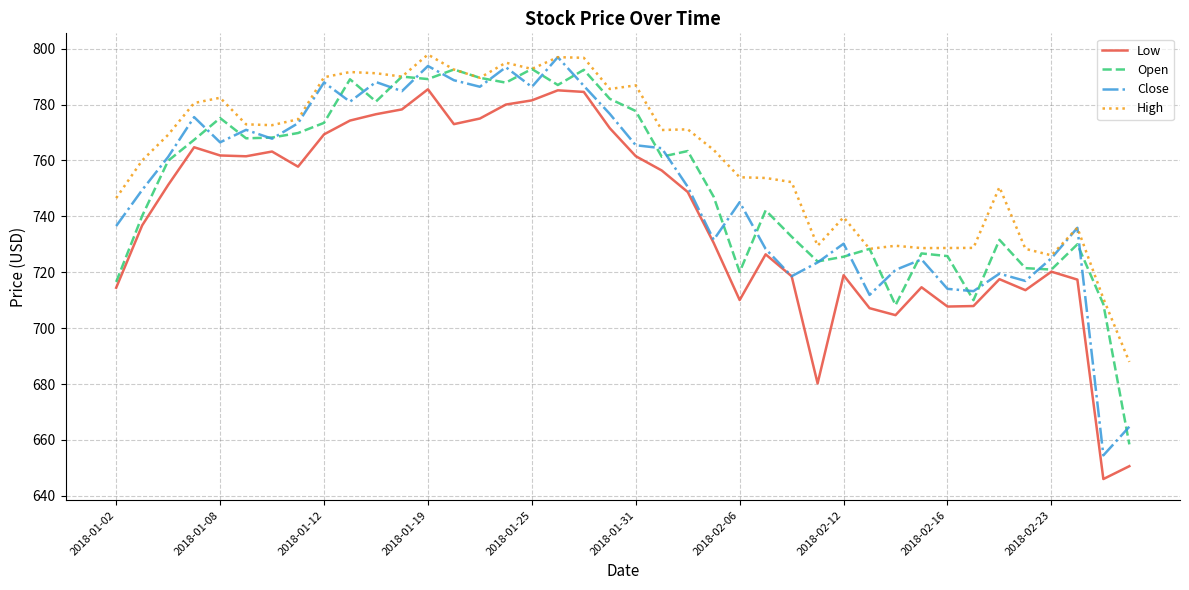

True or false: High and Low cross at least once.

False